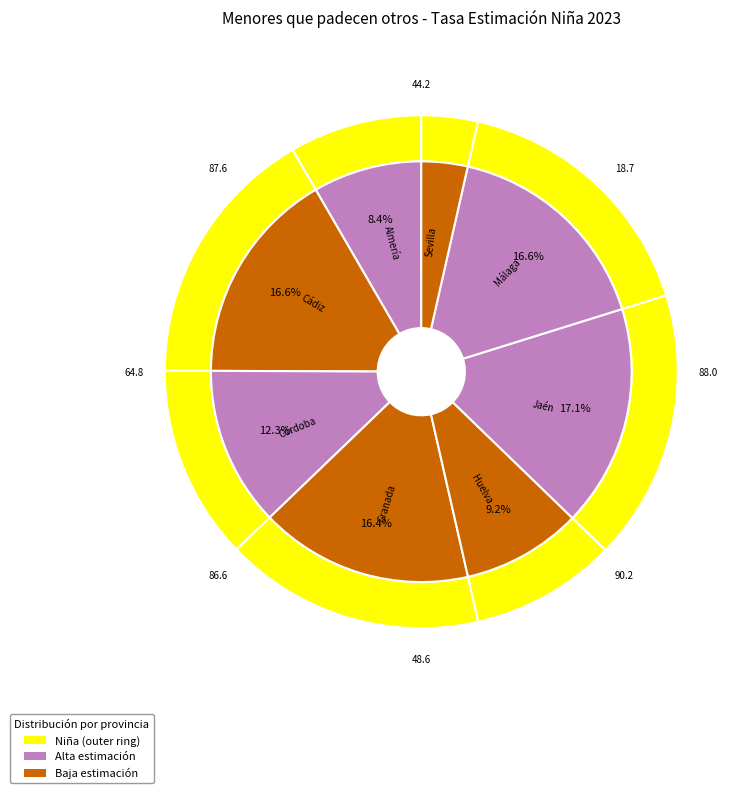

Is it true that Jaén is 26% of the pie?

False